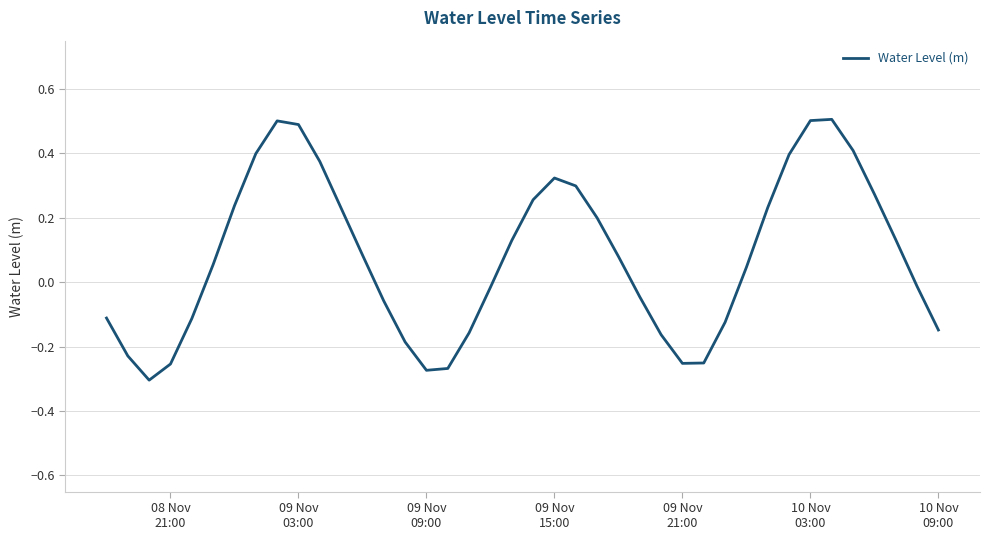

Count the number of data series in this chart.

1